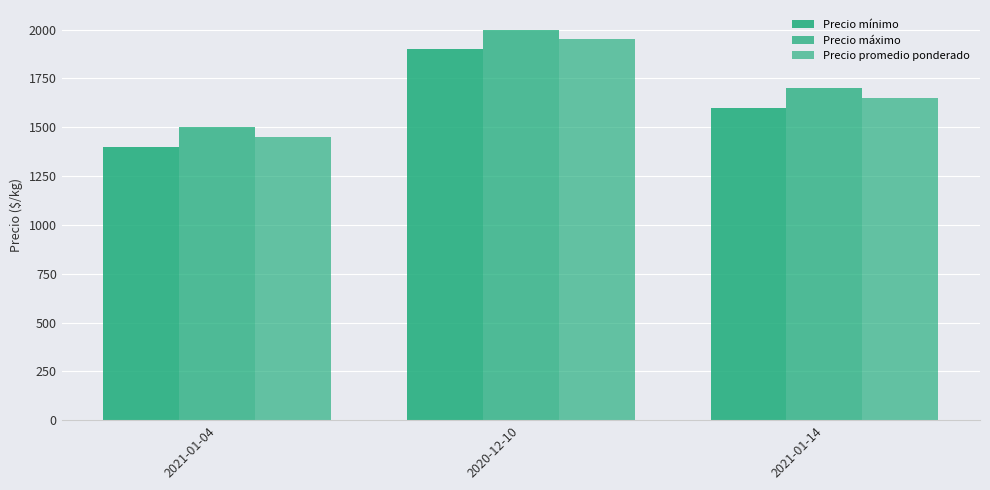

Is it true that Precio mínimo equals 2674 at 2021-01-14?

False